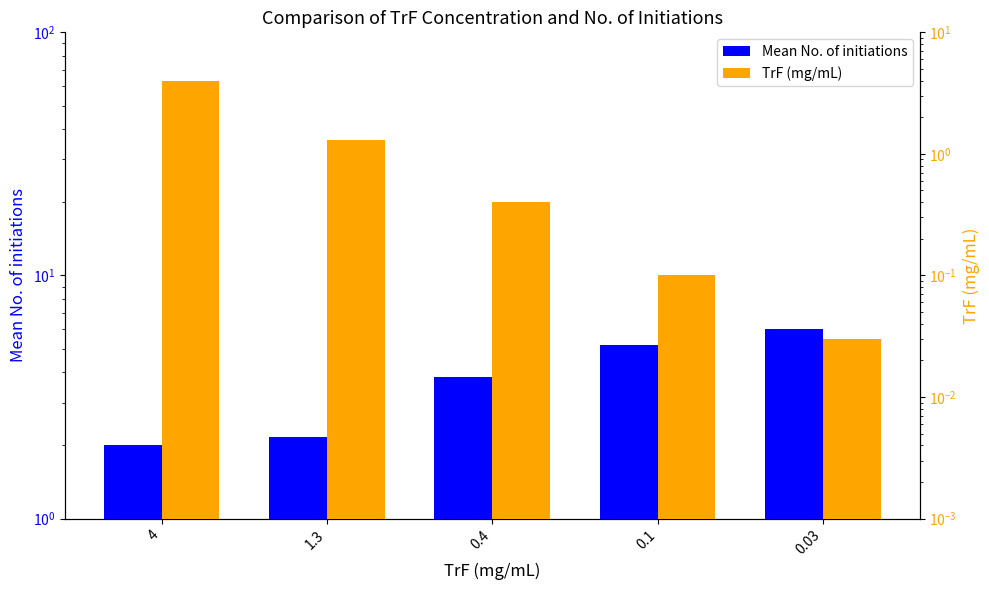

What is the difference between the maximum and minimum values in the TrF (mg/mL) series?

4.0